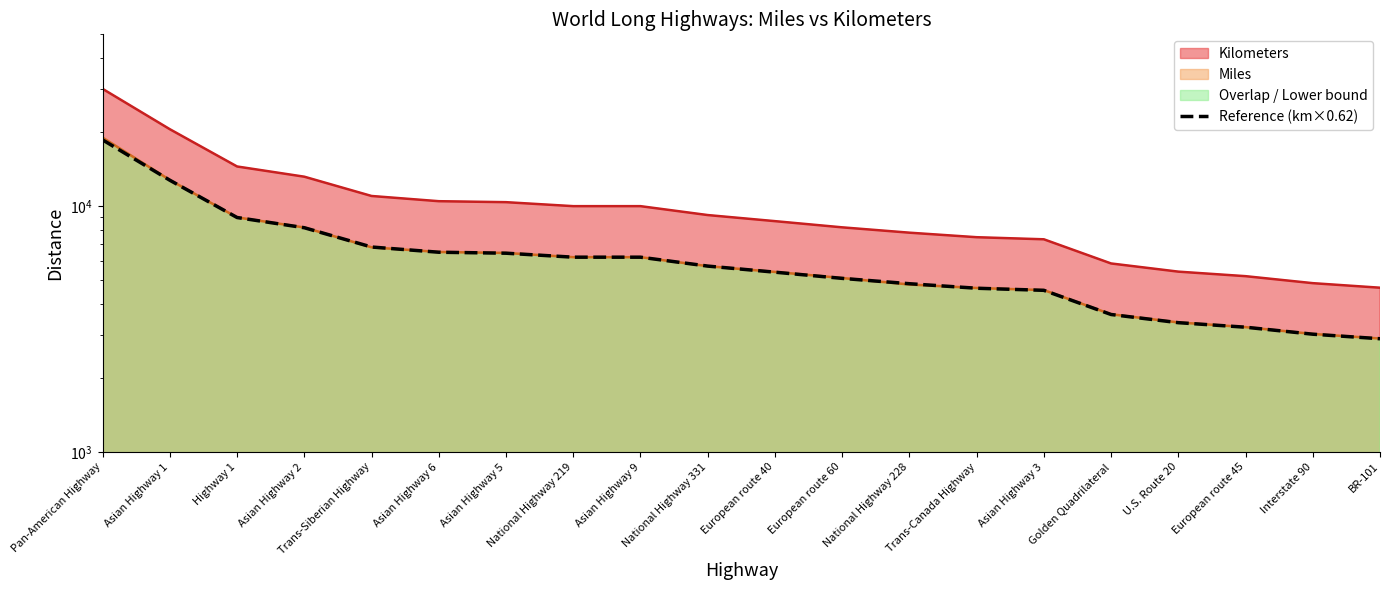

Reading right to left, list all the values displayed in this chart.

2888.0	3013.8	3217.8	3357.3	3624.5	4545.2	4635.1	4836.0	5084.0	5387.8	5704.0	6200.0	6200.0	6435.6	6494.5	6820.0	8169.7	8990.0	12745.3	18600.0